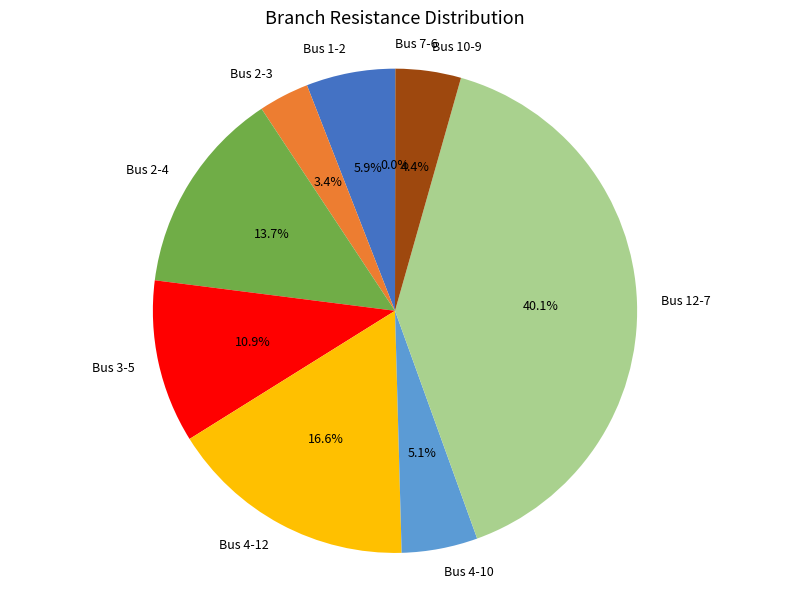

To the nearest percent, what is the average slice percentage?

11%